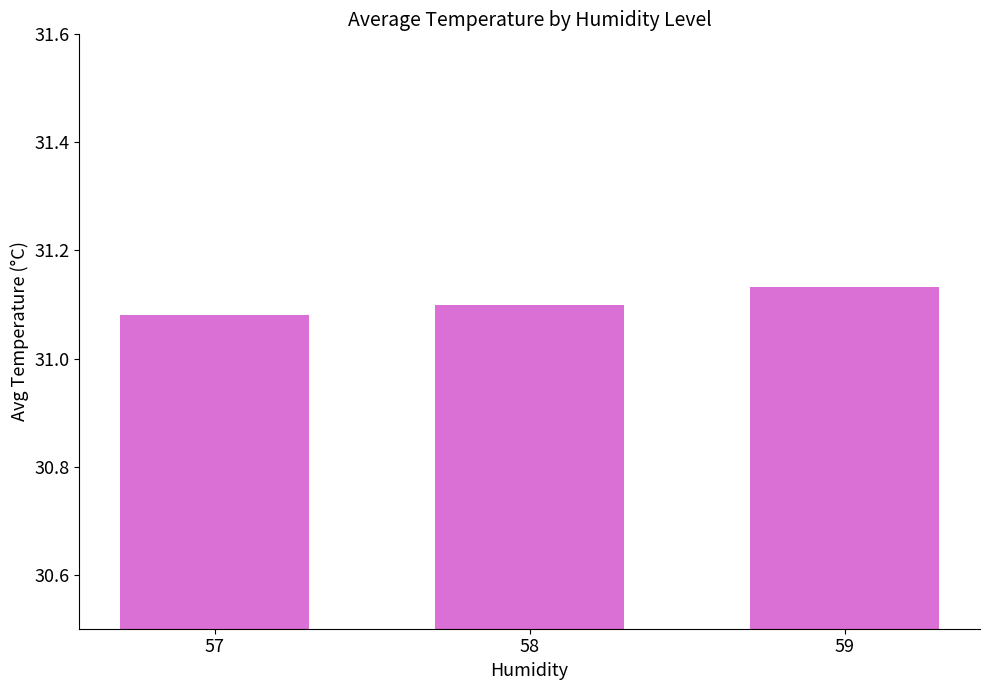

Which category has the highest value across all series?

59